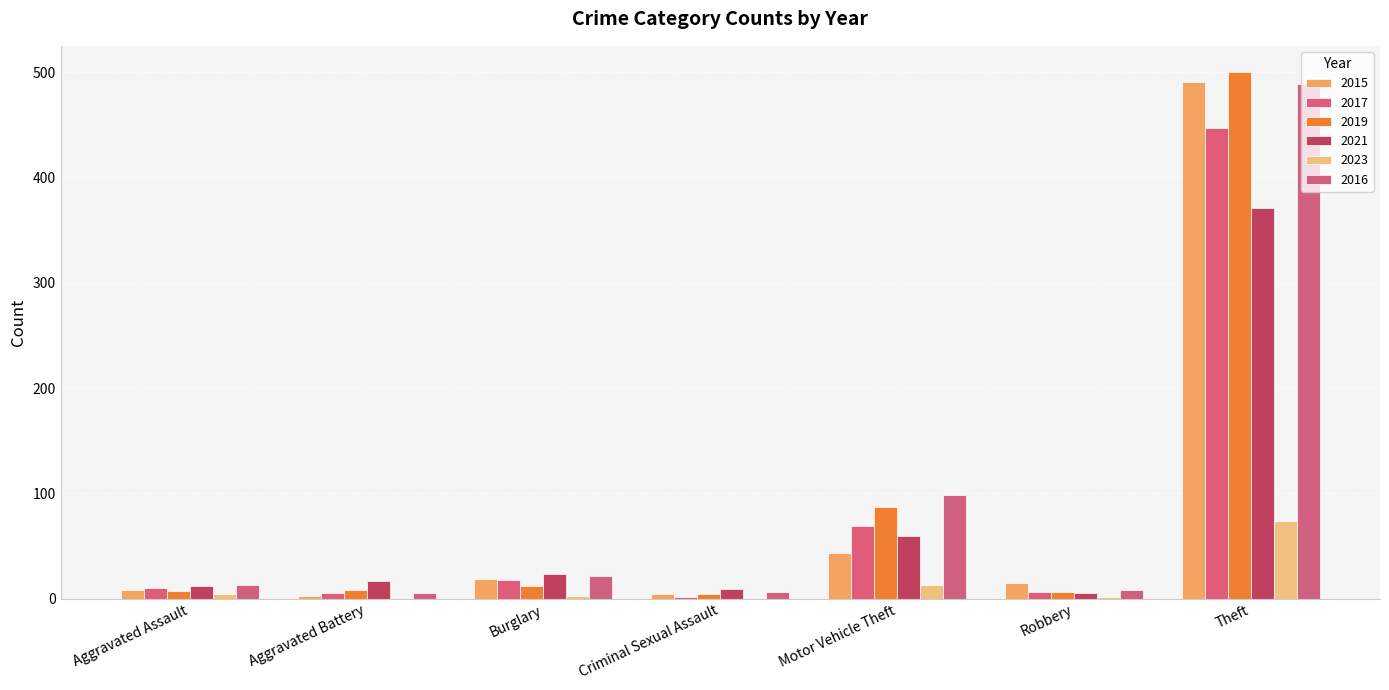

Does the chart contain stacked bars?

No